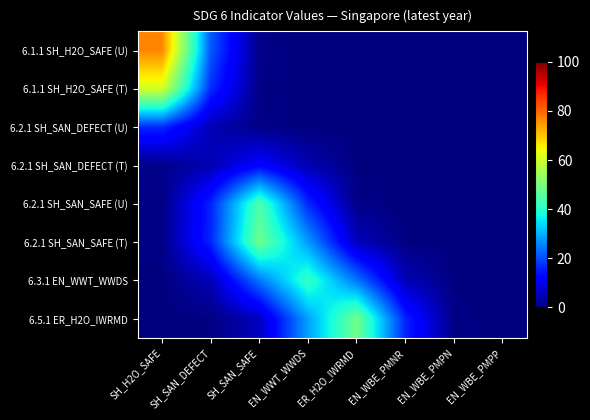

What is the difference between the highest and lowest values at EN_WBE_PMPN?

0.7